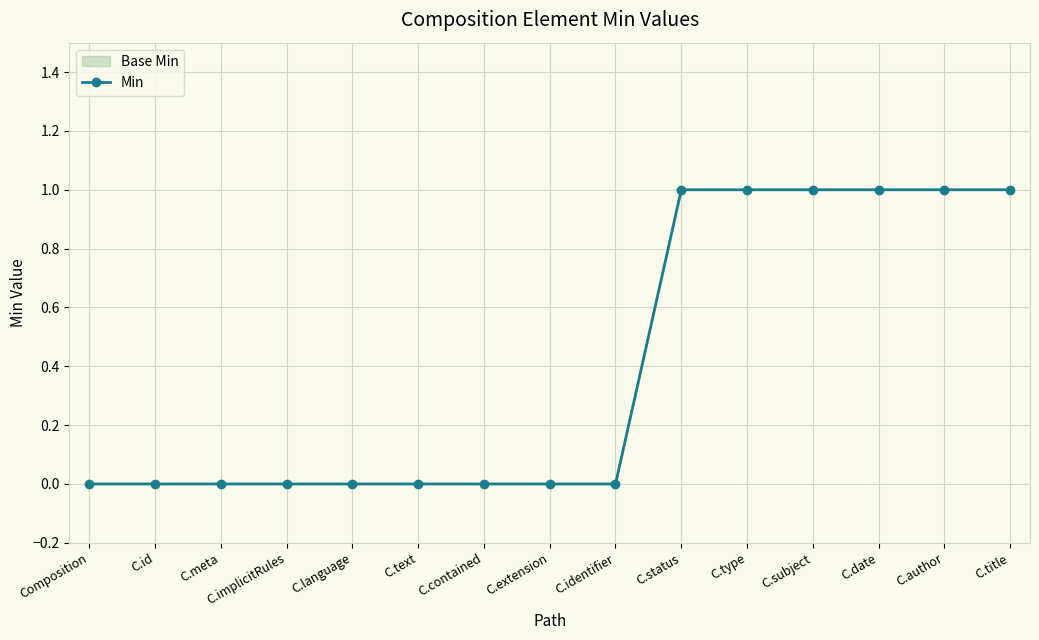

Which category has the highest value across all series?

C.status